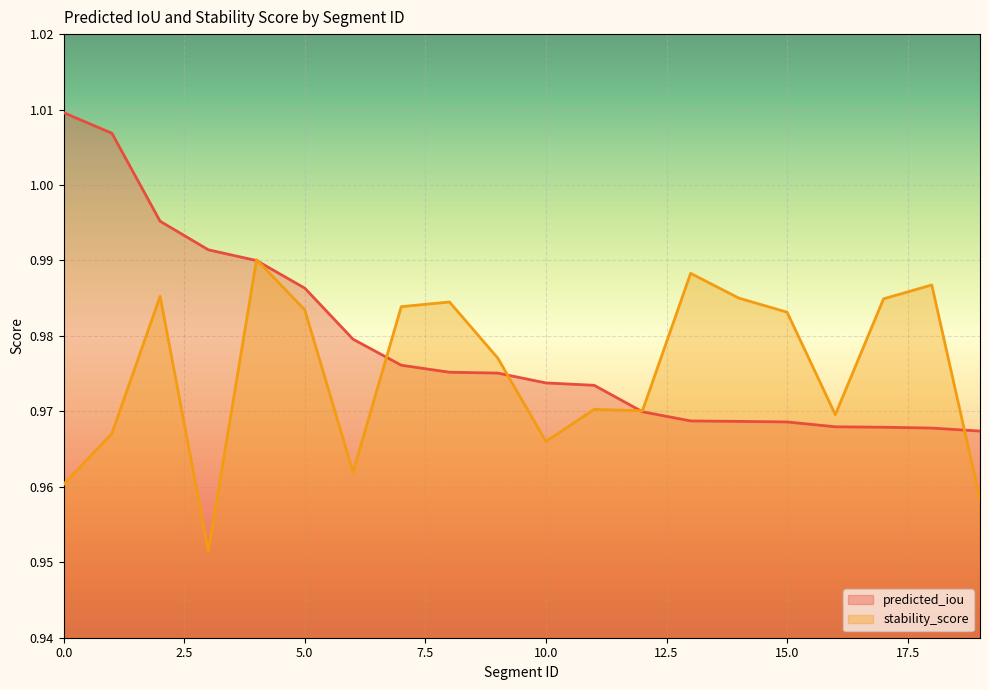

Is it true that stability_score equals 0.2 at 15.0?

False